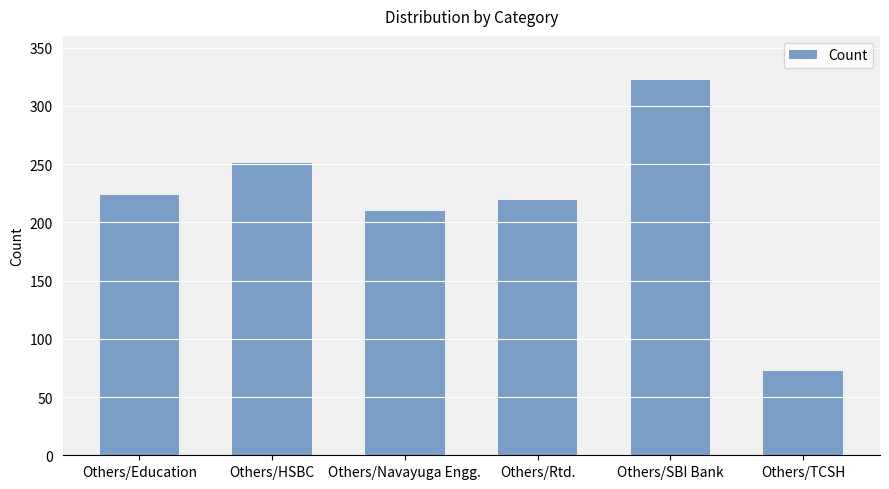

True or false: the data shows 137 at Others/Rtd..

False